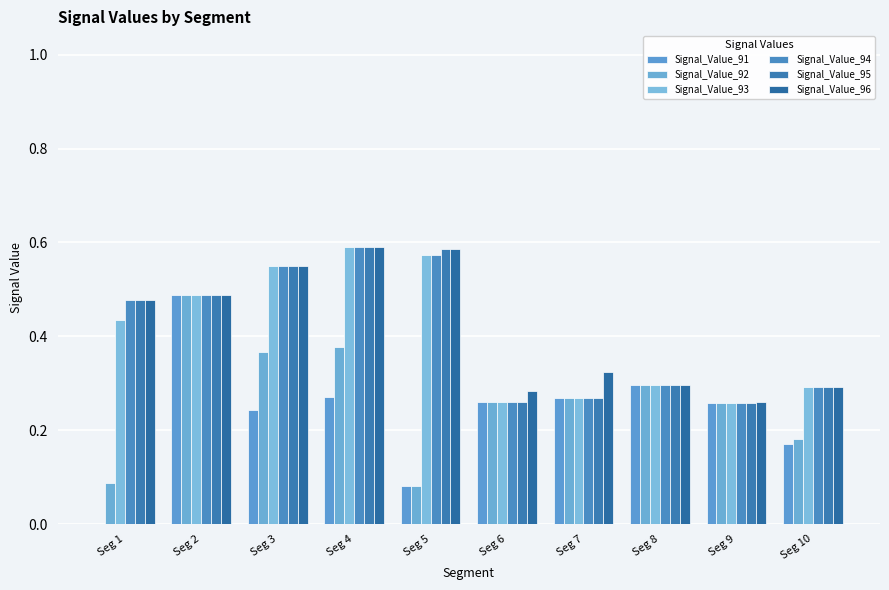

Between Seg 4 and Seg 9, which is larger?

Seg 4